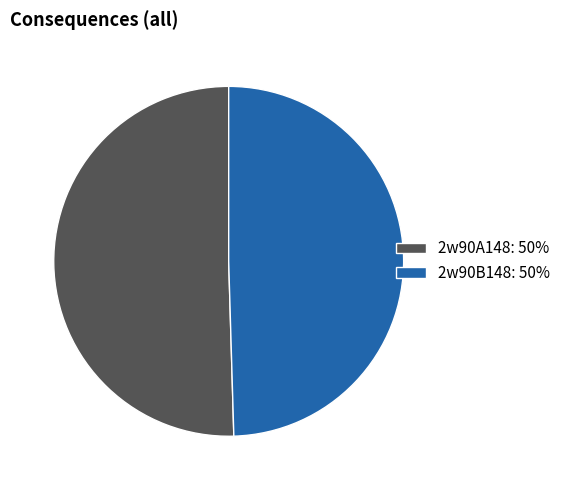

Which slice is the largest?

2w90A148